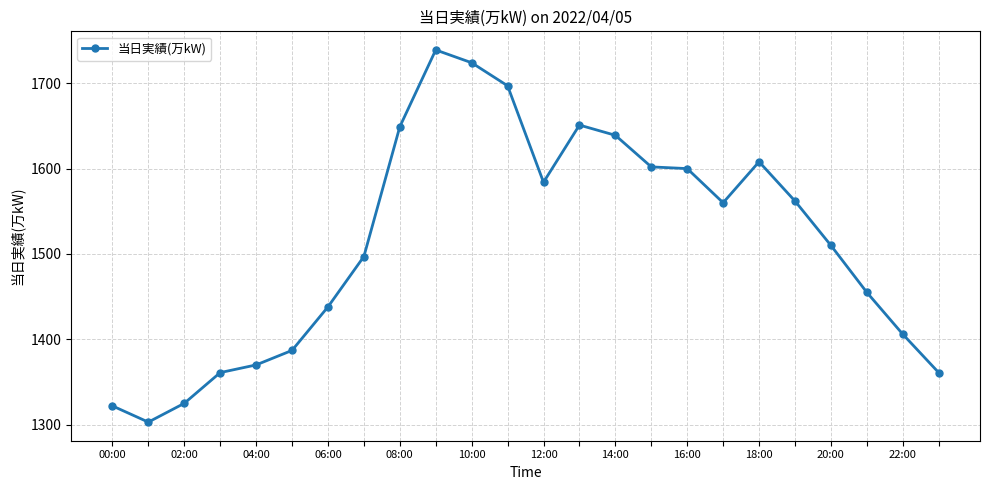

What is the value of the 23rd point from the left?

1406